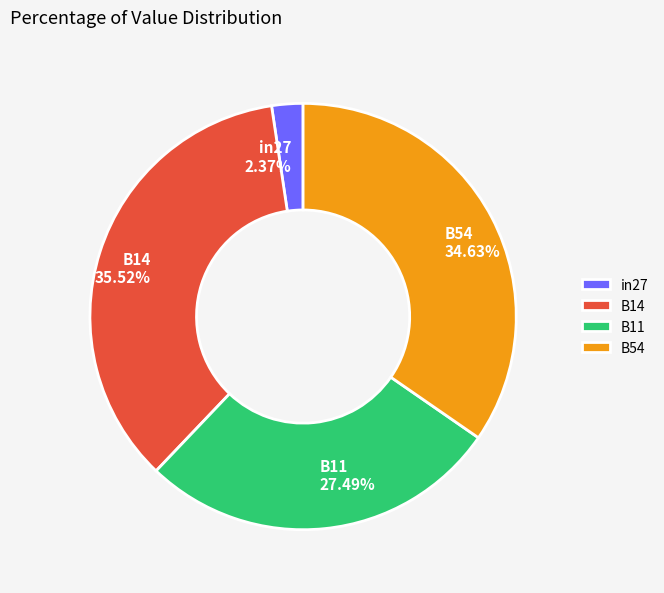

The B14 slice represents 36% of the pie. True or false?

True